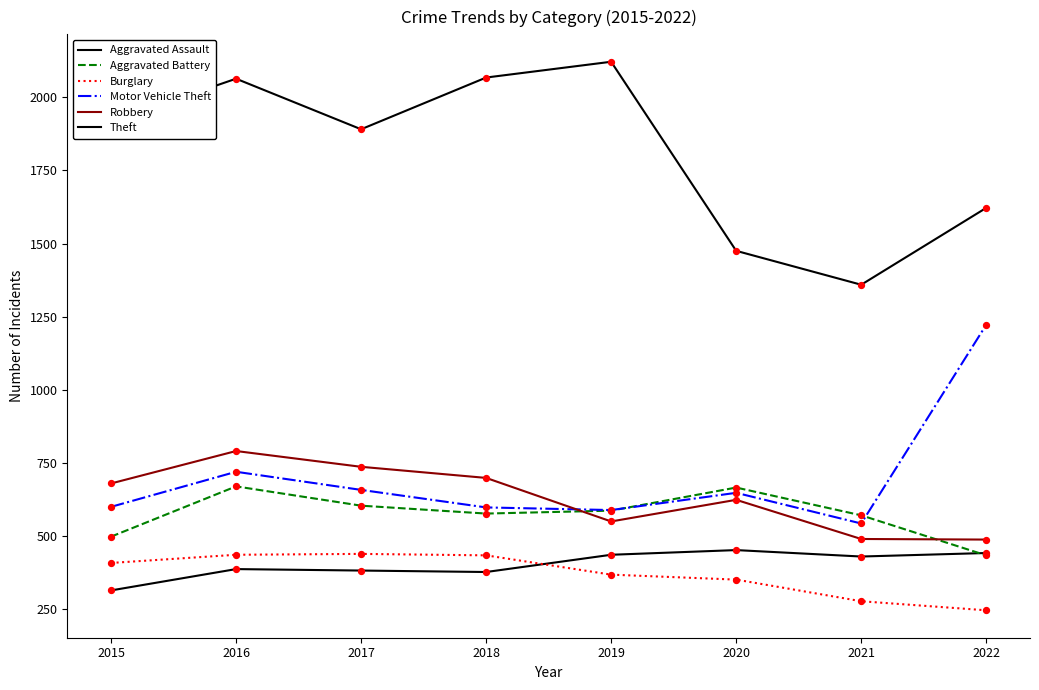

Which series has the largest total across all categories?

Theft